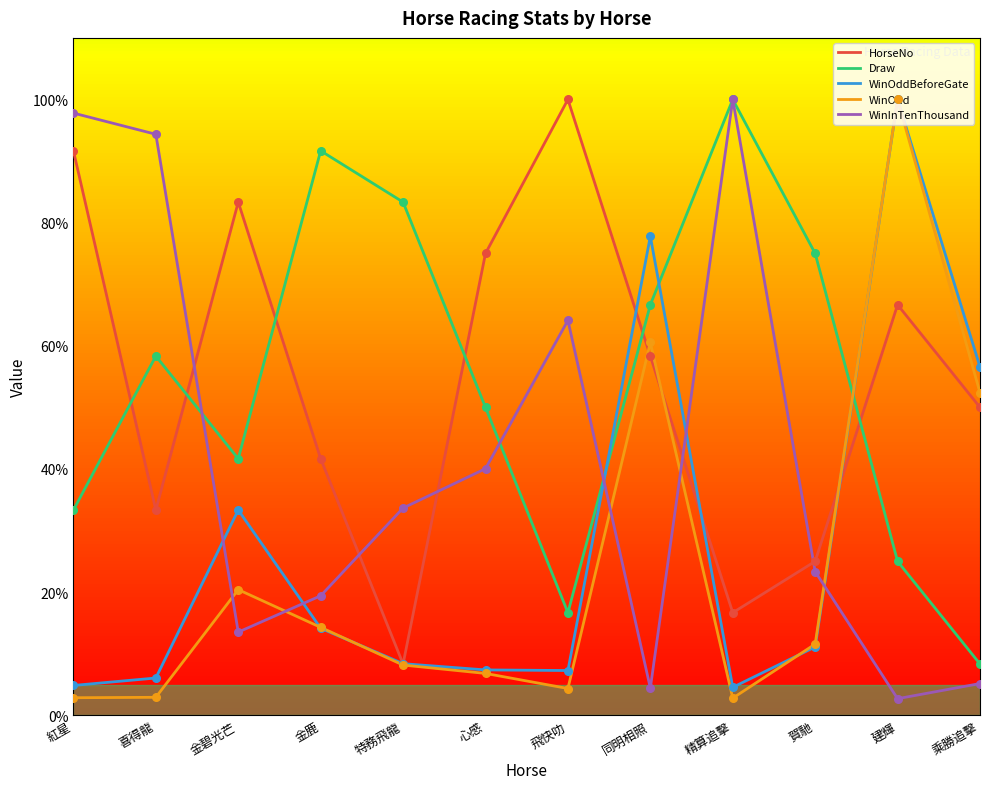

What is the total value across all series at 特務飛龍?

141.9